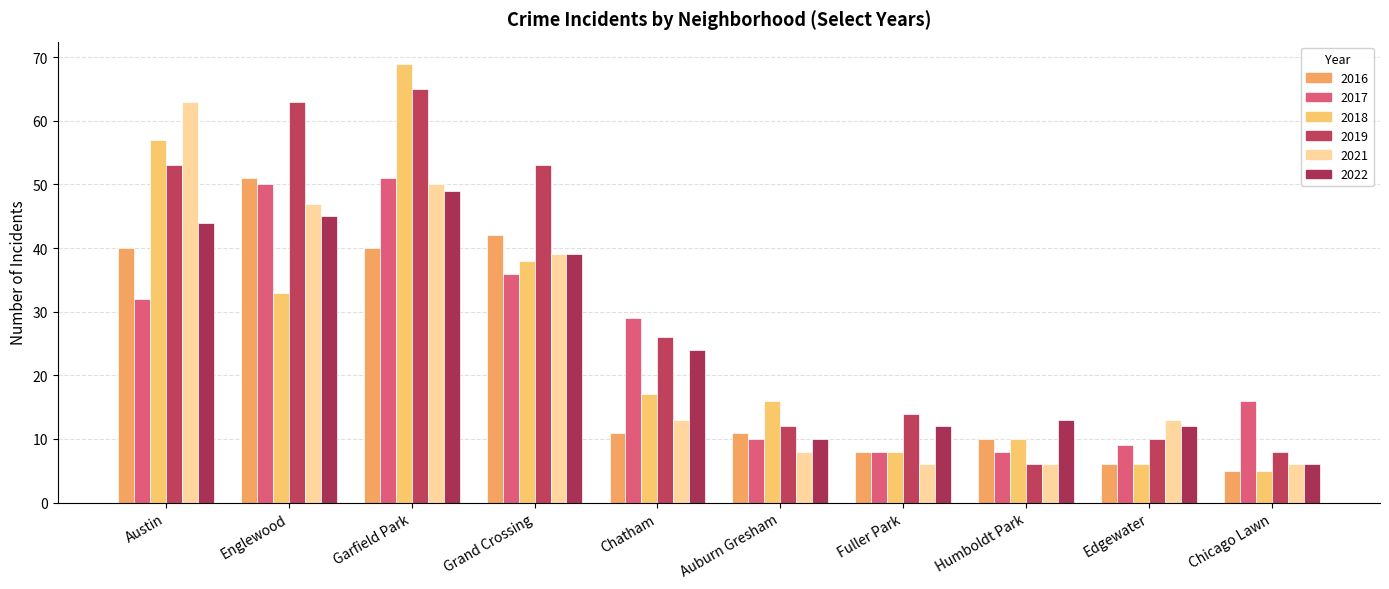

Are the bars grouped side by side (vs. stacked)?

Yes